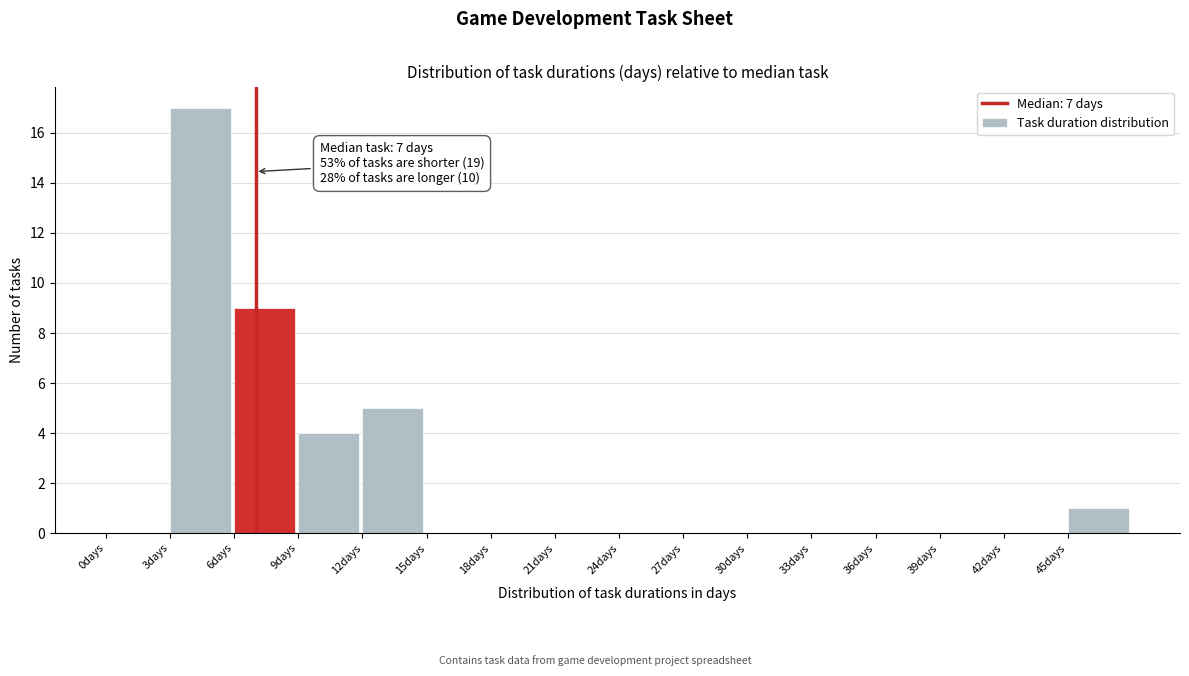

Over which range of the x-axis is the bar tallest?

3 to 6